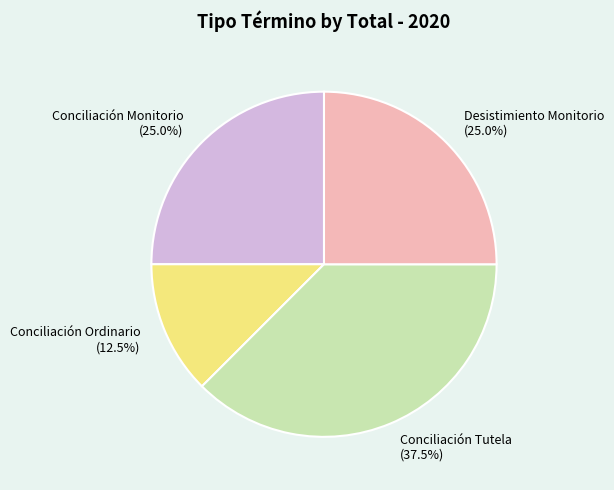

What is the ratio of the value at Conciliación Monitorio to the value at Desistimiento Monitorio?

1.0